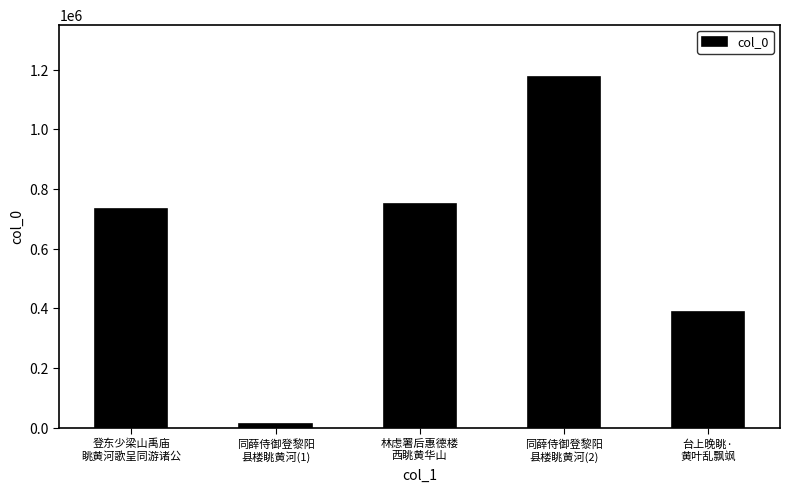

What is the label of the 4th bar from the left?

同薛侍御登黎阳
县楼眺黄河(2)